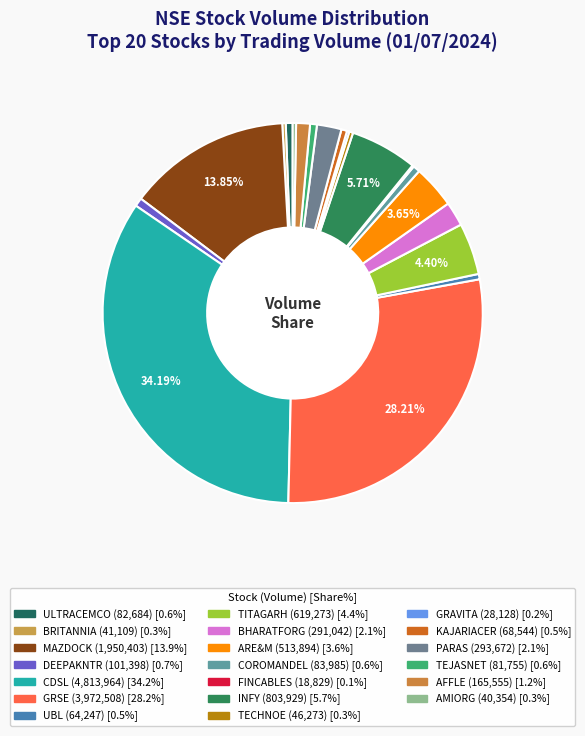

What is the ratio of the value at PARAS to the value at COROMANDEL?

3.5